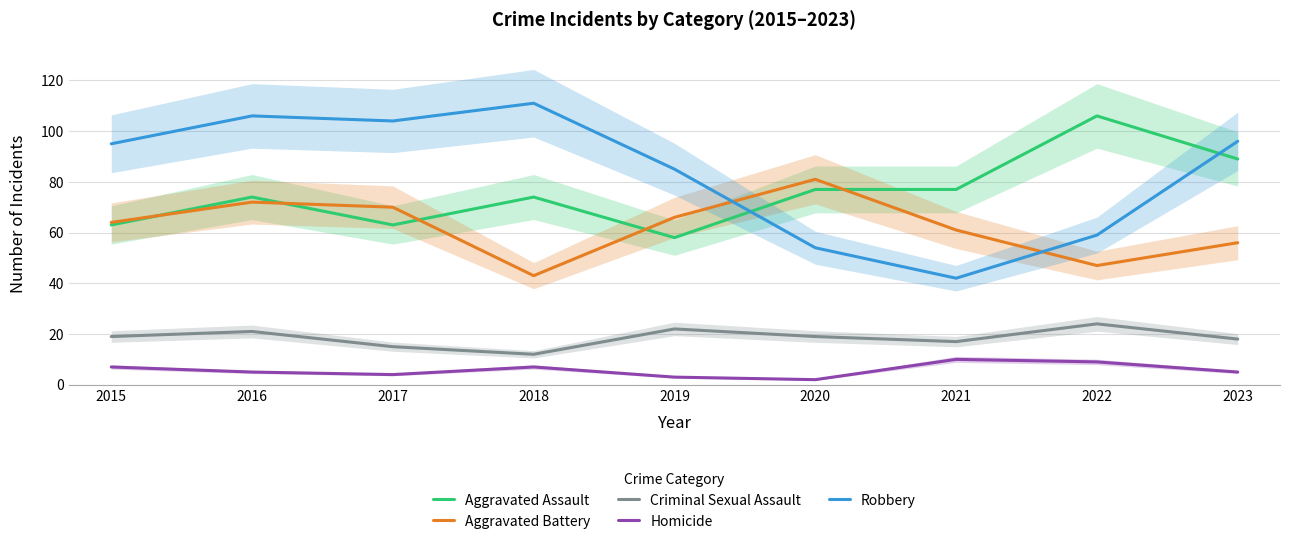

At which label does Homicide first exceed 5?

2015